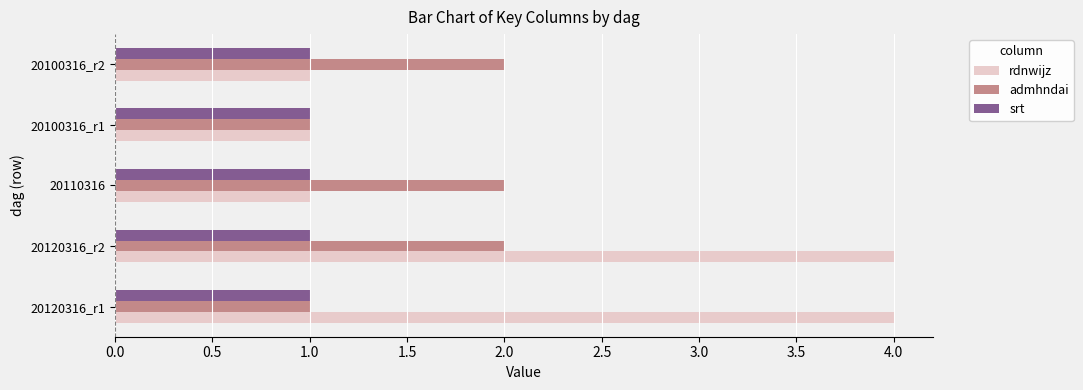

Which series has the largest range (max minus min)?

rdnwijz